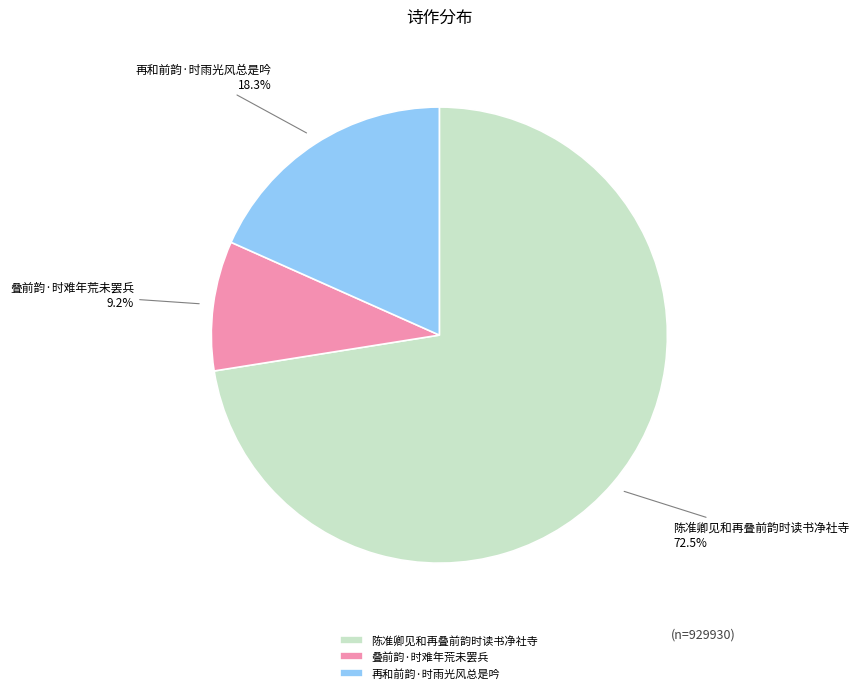

What portion of the pie excludes 再和前韵·时雨光风总是吟?

81.7%